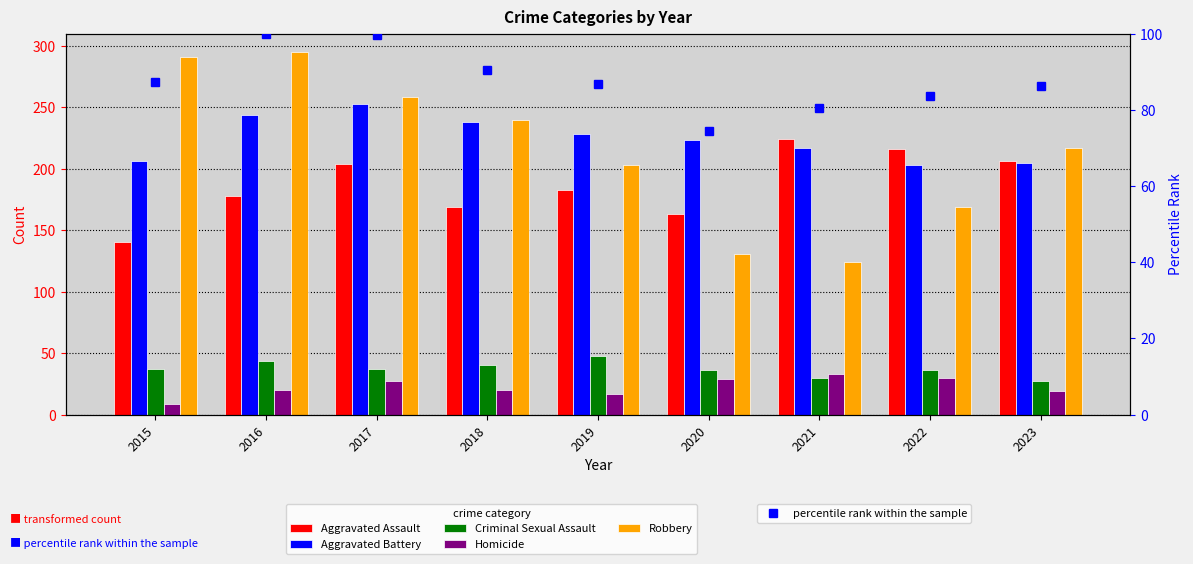

Reading left to right, list all the values displayed in this chart.

Aggravated Assault: 2015=140.0	2016=178.0	2017=204.0	2018=169.0	2019=183.0	2020=163.0	2021=224.0	2022=216.0	2023=206.0
Aggravated Battery: 2015=206.0	2016=244.0	2017=253.0	2018=238.0	2019=228.0	2020=223.0	2021=217.0	2022=203.0	2023=205.0
Criminal Sexual Assault: 2015=37.0	2016=44.0	2017=37.0	2018=40.0	2019=48.0	2020=36.0	2021=30.0	2022=36.0	2023=27.0
Homicide: 2015=9.0	2016=20.0	2017=27.0	2018=20.0	2019=17.0	2020=29.0	2021=33.0	2022=30.0	2023=19.0
Robbery: 2015=291.0	2016=295.0	2017=258.0	2018=240.0	2019=203.0	2020=131.0	2021=124.0	2022=169.0	2023=217.0
percentile rank within the sample: 2015=87.5	2016=100.0	2017=99.7	2018=90.5	2019=86.9	2020=74.5	2021=80.4	2022=83.7	2023=86.3